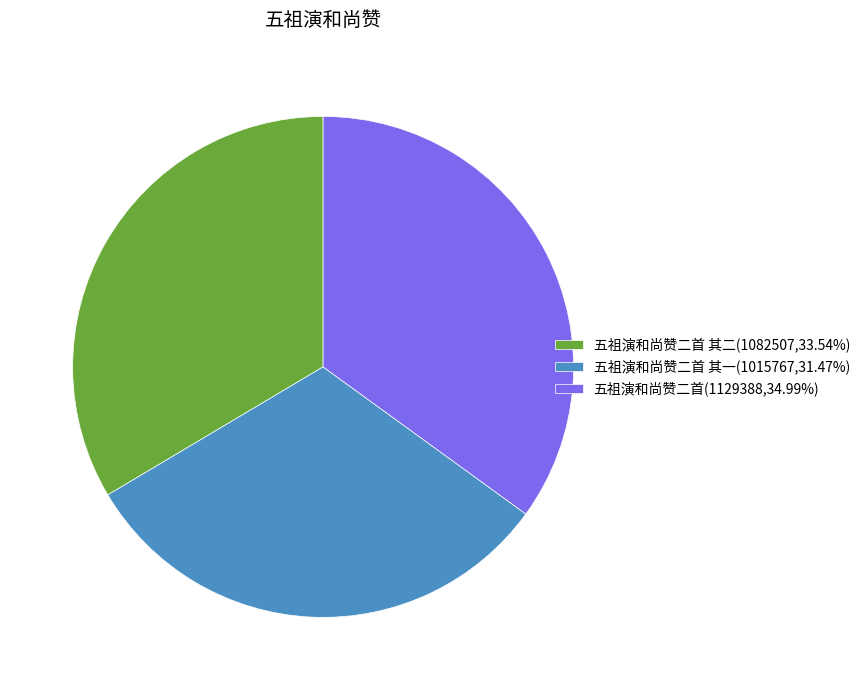

Does 五祖演和尚赞二首 其一(1015767,31.47%) account for over 50% of the chart?

No